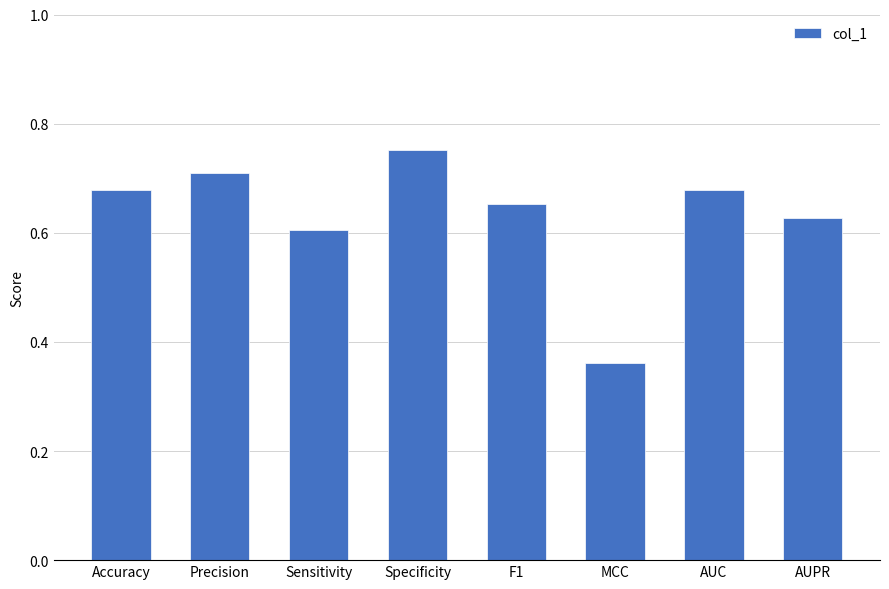

How many bars are there in total?

8